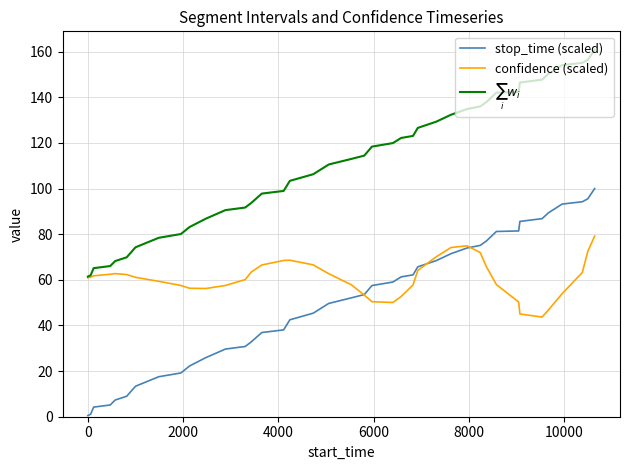

What is the maximum value for confidence (scaled)?

79.2